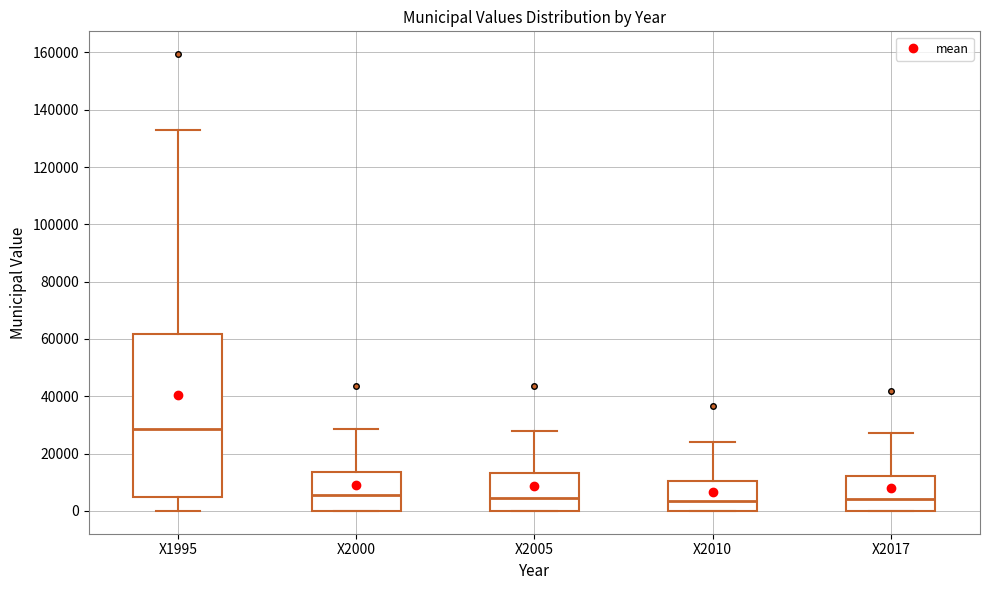

Reading left to right, read every box against the y-axis: the position of its median line, the range the box covers, and the ends of its whiskers. The values are not printed on the chart, so give them approximately, as read against the axis.

X1995: median 28000, box 4000 to 62000, whiskers 0 to 132000
X2000: median 6000, box 0 to 14000, whiskers 0 to 28000
X2005: median 4000, box 0 to 14000, whiskers 0 to 28000
X2010: median 4000, box 0 to 10000, whiskers 0 to 24000
X2017: median 4000, box 0 to 12000, whiskers 0 to 28000